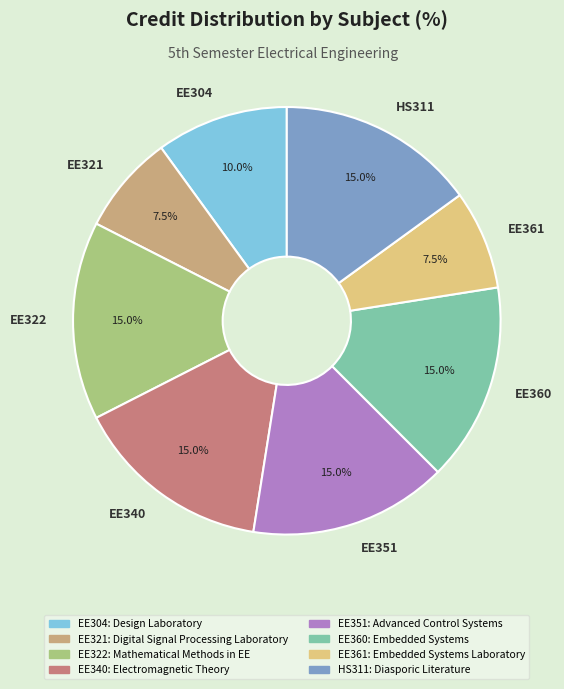

Is HS311 the majority of the pie?

No